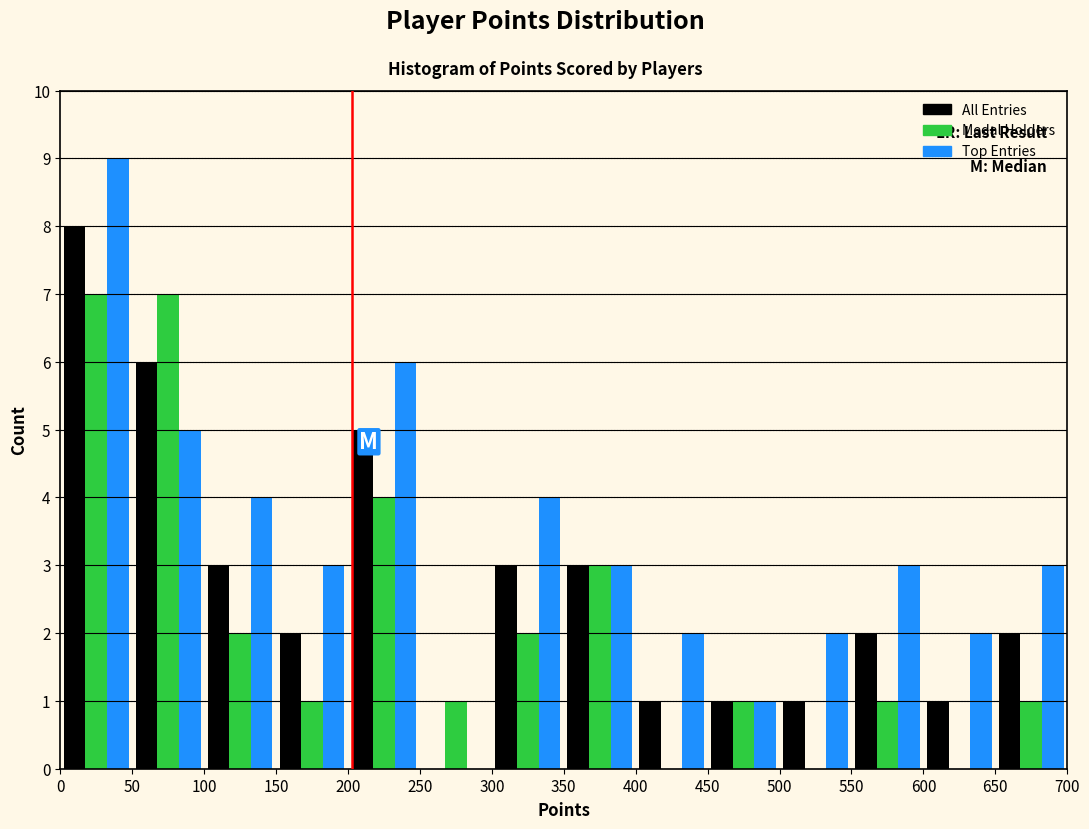

Reading left to right, transcribe this chart: for each range on the x-axis, give the height of each series' bar. The values are not printed on the chart, so give them approximately, as read against the axis.

0 to 50: All Entries=8	Medal Holders=7	Top Entries=9
50 to 100: All Entries=6	Medal Holders=7	Top Entries=5
100 to 150: All Entries=3	Medal Holders=2	Top Entries=4
150 to 200: All Entries=2	Medal Holders=1	Top Entries=3
200 to 250: All Entries=5	Medal Holders=4	Top Entries=6
250 to 300: All Entries=0	Medal Holders=1	Top Entries=0
300 to 350: All Entries=3	Medal Holders=2	Top Entries=4
350 to 400: All Entries=3	Medal Holders=3	Top Entries=3
400 to 450: All Entries=1	Medal Holders=0	Top Entries=2
450 to 500: All Entries=1	Medal Holders=1	Top Entries=1
500 to 550: All Entries=1	Medal Holders=0	Top Entries=2
550 to 600: All Entries=2	Medal Holders=1	Top Entries=3
600 to 650: All Entries=1	Medal Holders=0	Top Entries=2
650 to 700: All Entries=2	Medal Holders=1	Top Entries=3